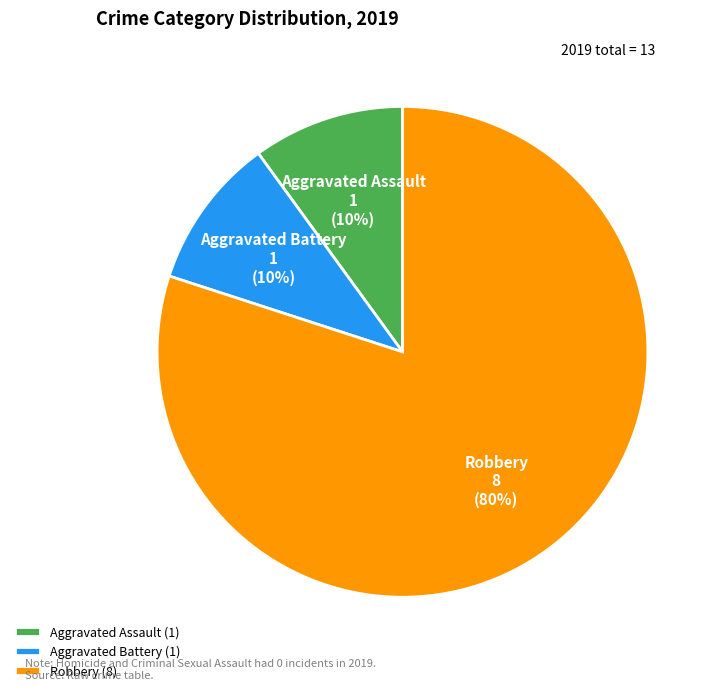

Is the sum of Aggravated Battery and Robbery greater than half?

Yes